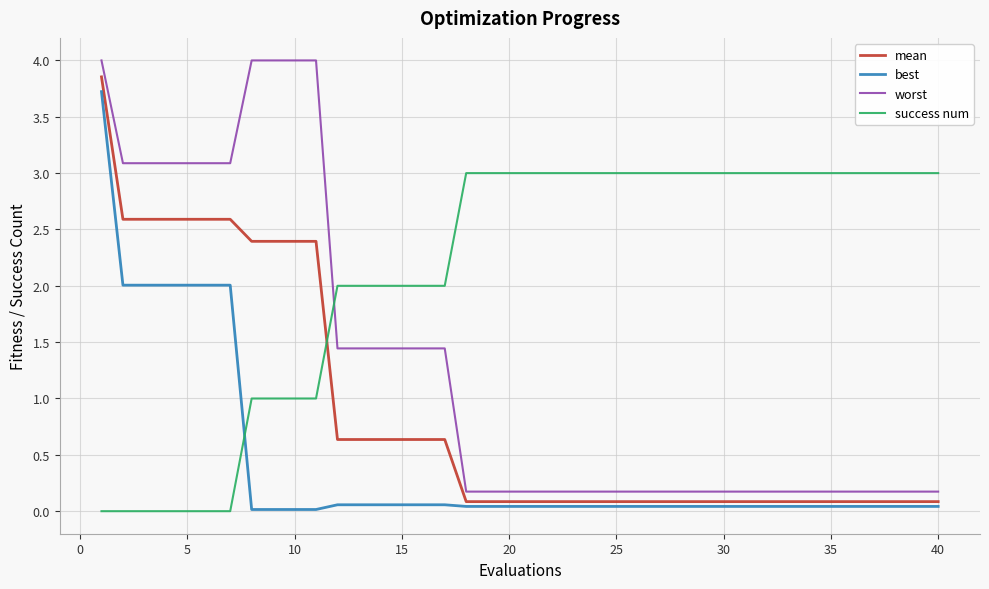

Rank the series by their maximum value, from lowest to highest.

success num, best, mean, worst